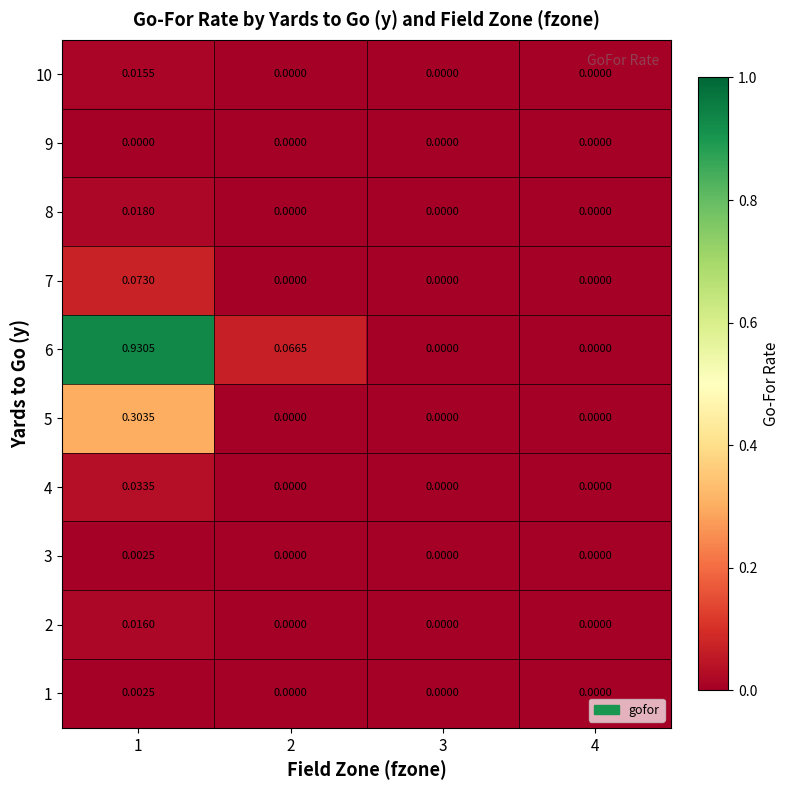

Is the value of 7 at 1 greater than the value of 2 at 3?

Yes